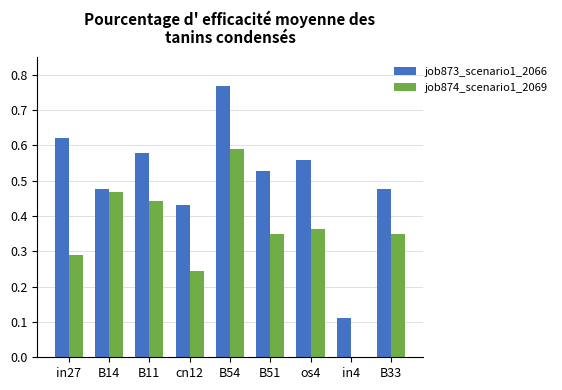

How many series are shown in this chart?

2